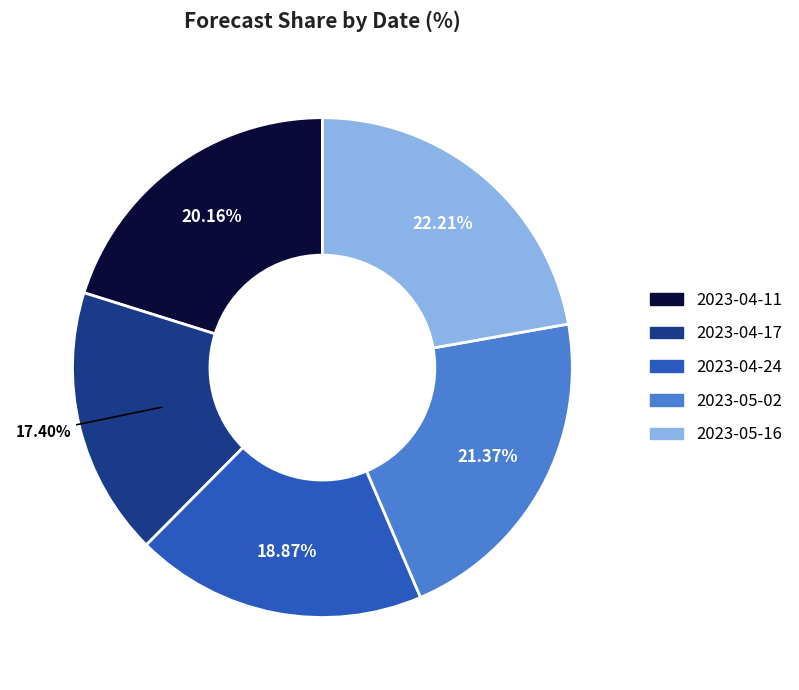

What is the ratio of the value at 2023-04-17 to the value at 2023-04-24?

0.9